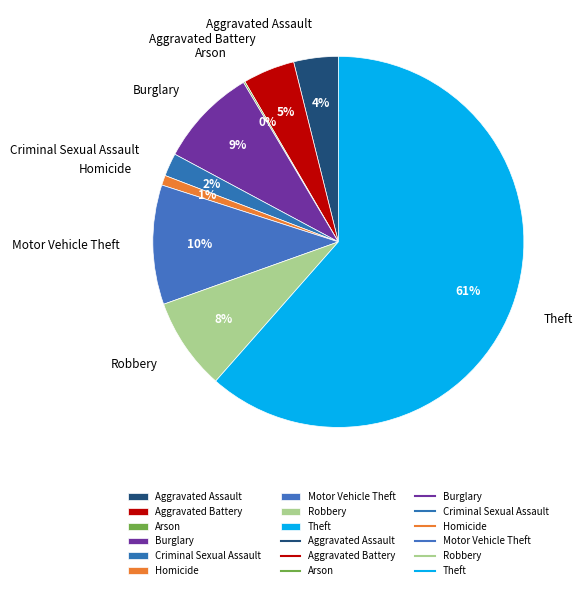

Which has a higher value, Aggravated Assault or Motor Vehicle Theft?

Motor Vehicle Theft